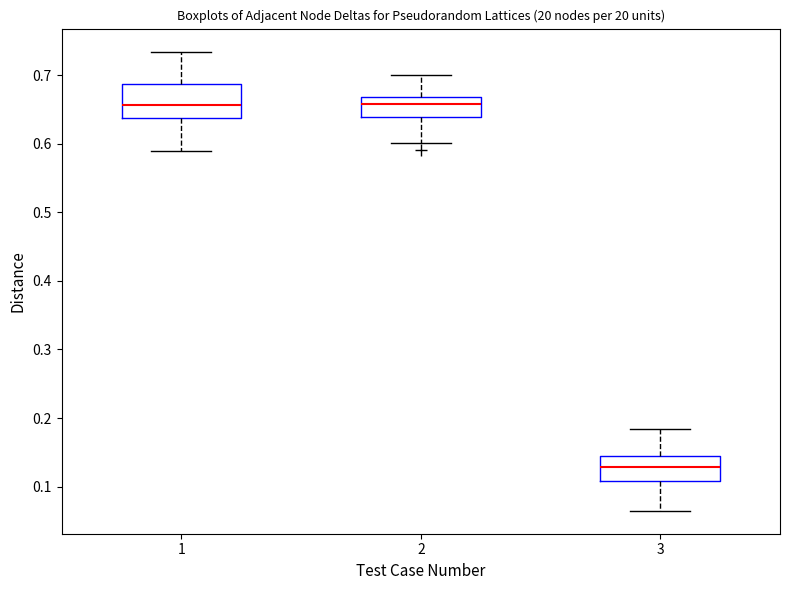

Which box is the tallest, from its lower edge to its upper edge?

1